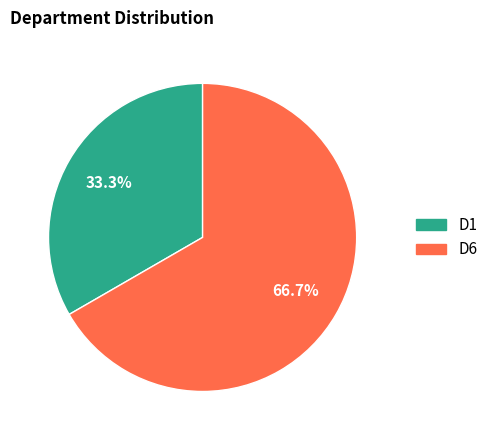

To the nearest percent, what portion does D1 represent?

33%